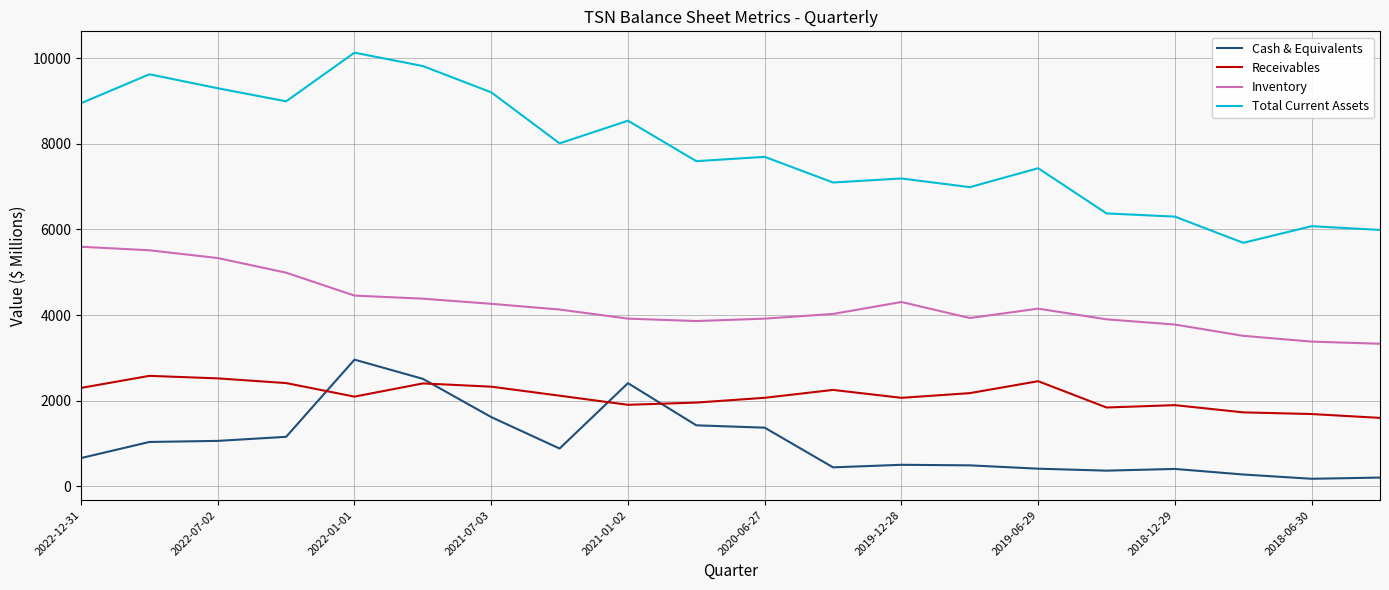

What is the difference between the second highest and second lowest values in the Cash & Equivalents series?

2309